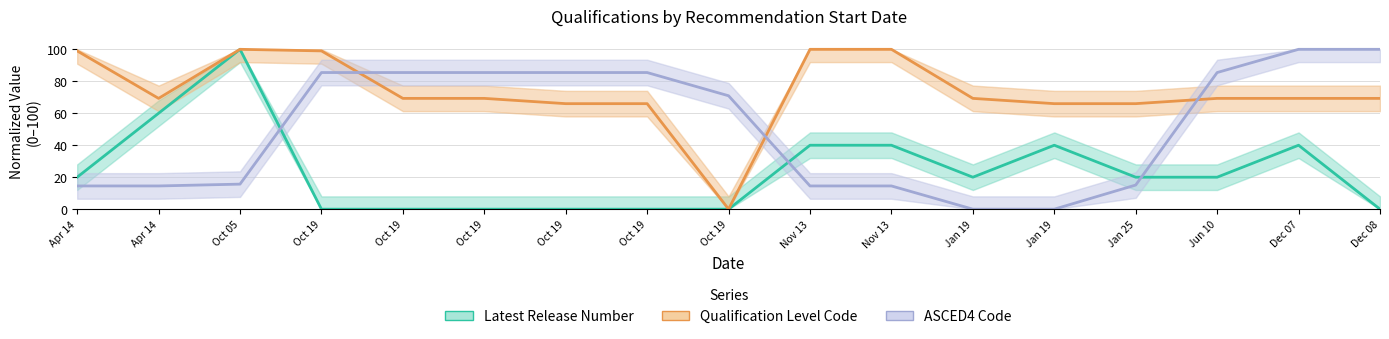

Which series has the largest total across all categories?

Qualification Level Code